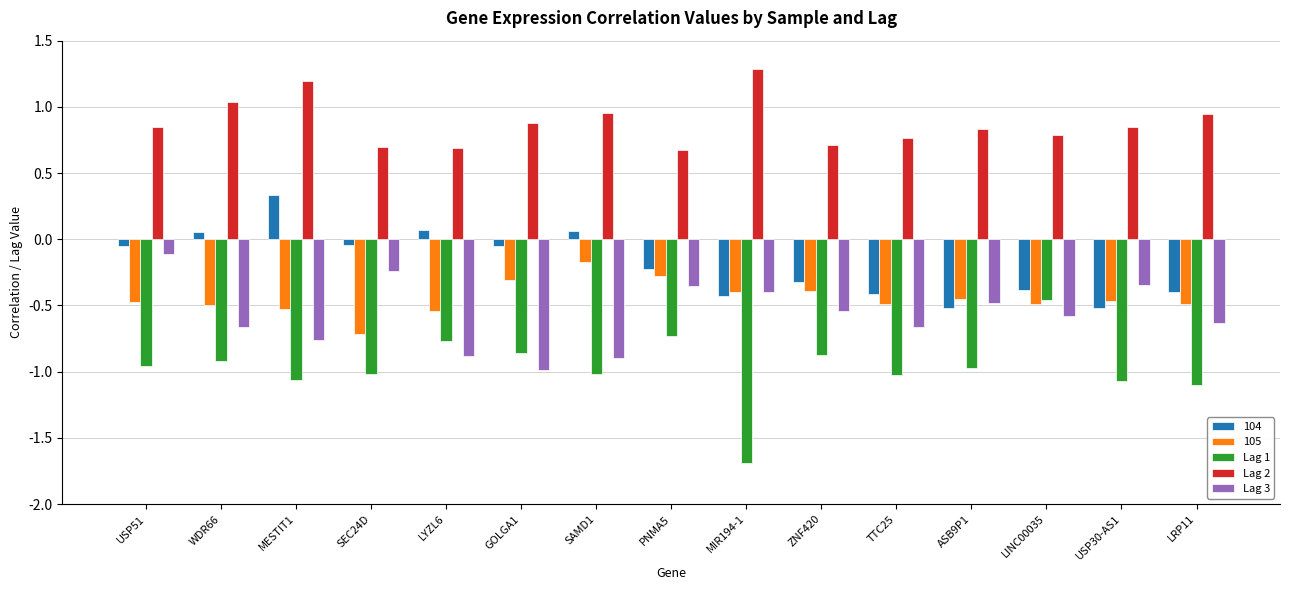

Is the value of Lag 2 at SEC24D greater than the value of 105 at PNMA5?

Yes